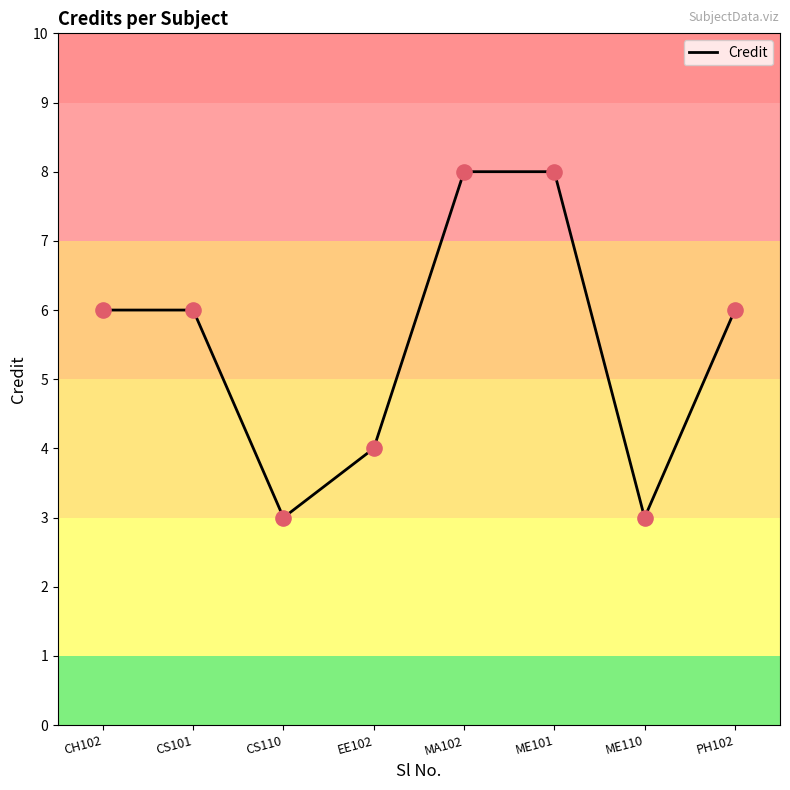

Approximately how many times larger is the value at MA102 compared to CS101?

1.3